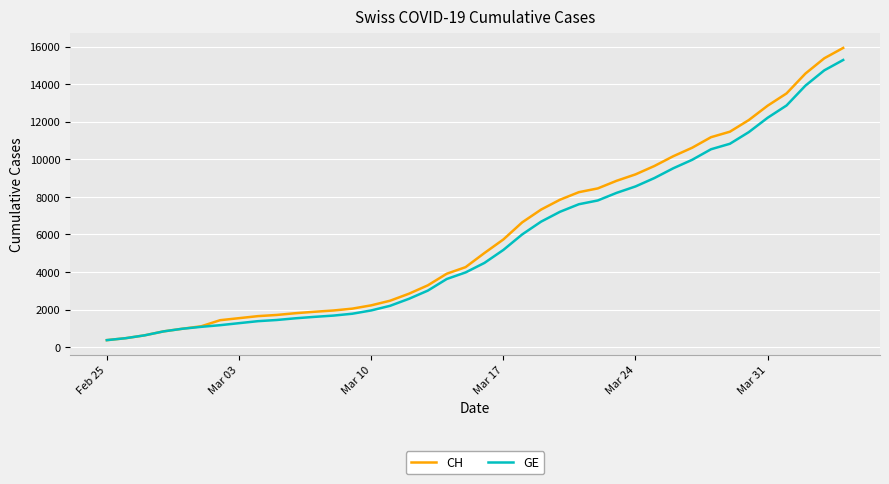

What is the maximum value shown in the chart?

15926